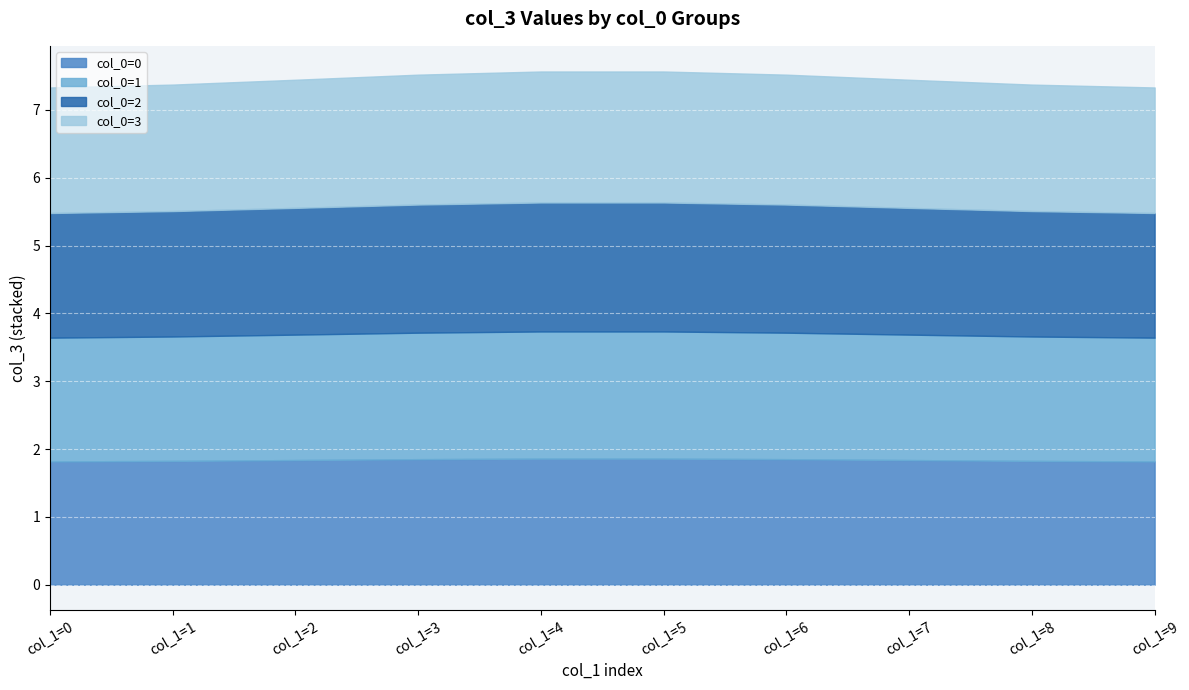

True or false: col_0=2 has a value of 1.9 at col_1=5.

True